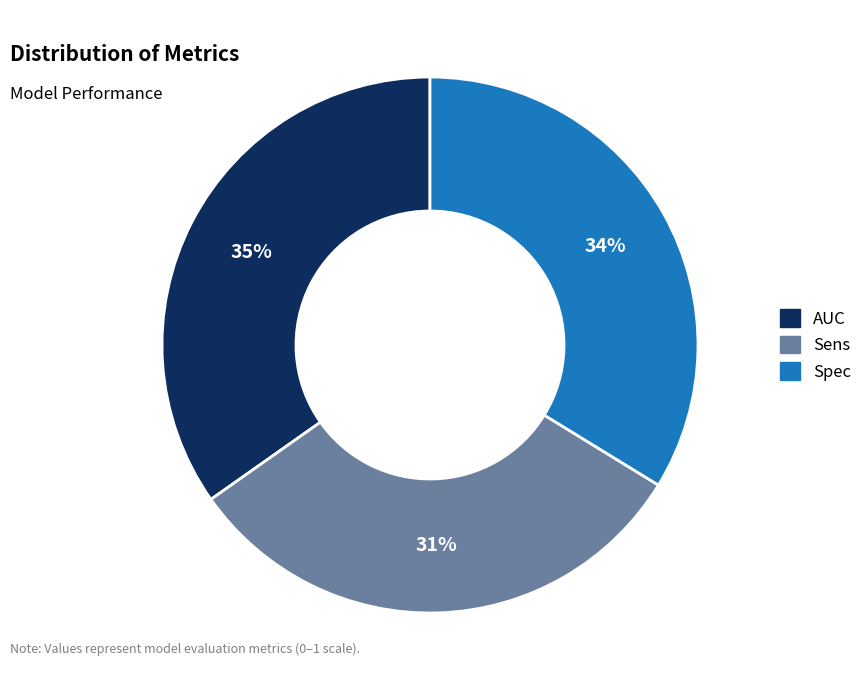

Count the number of slices in the pie.

3